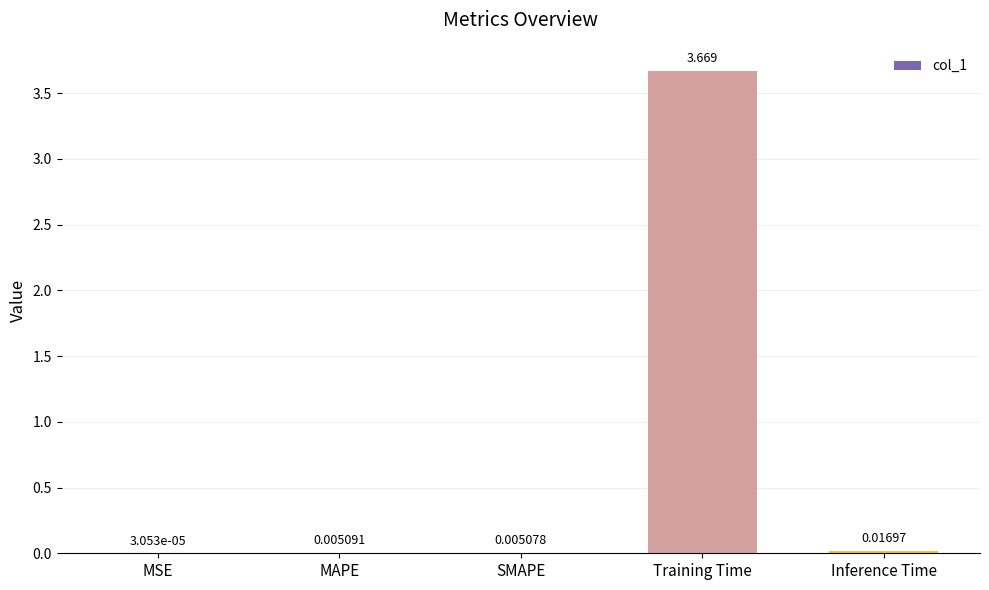

Between Training Time and MSE, which is larger?

Training Time